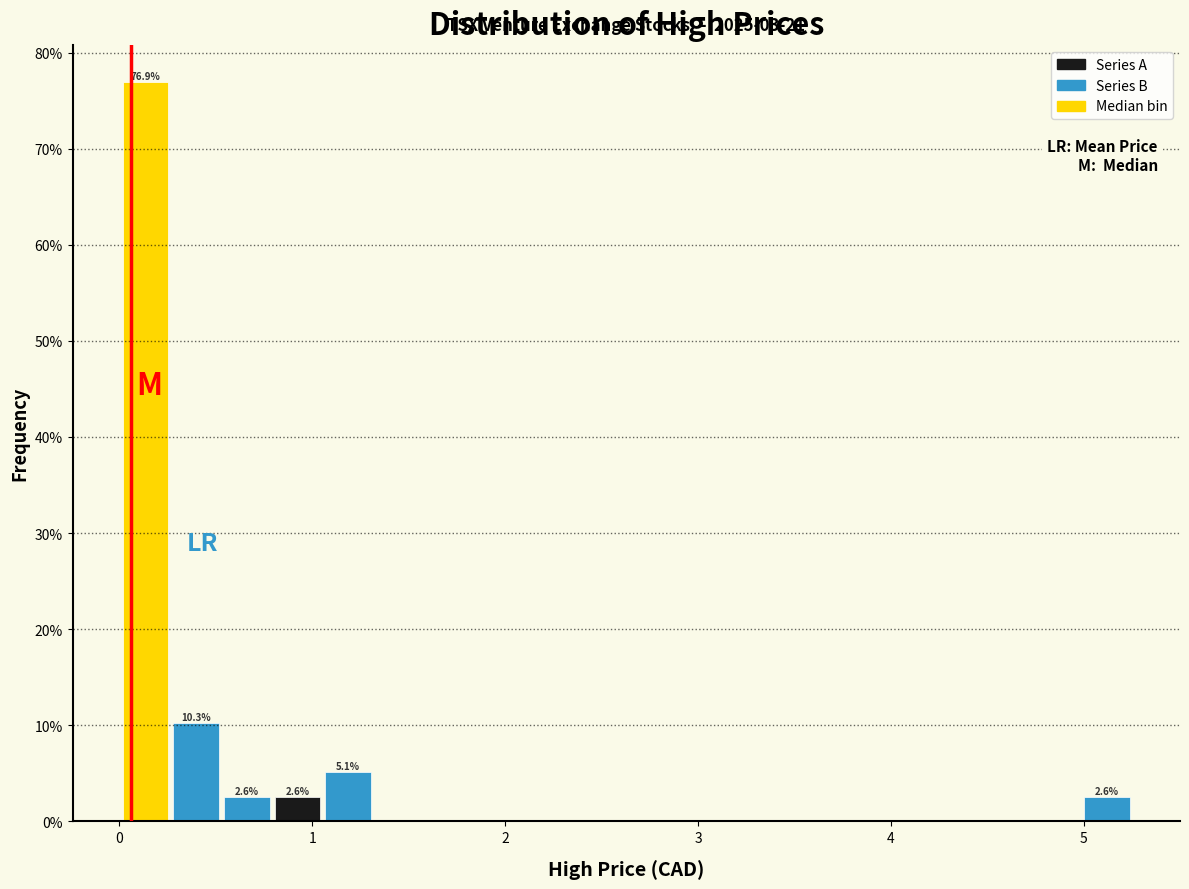

Around what value on the x-axis is the tallest bar? Give the approximate position of its centre, as read against the axis.

0.1